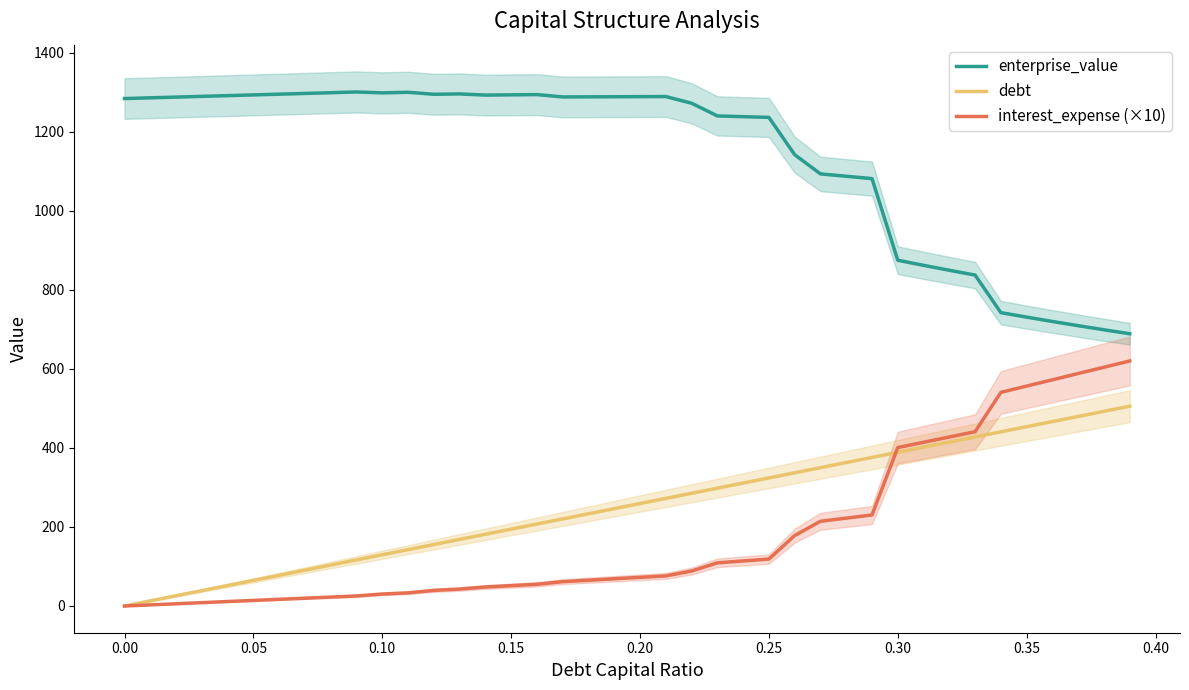

What is the approximate value of enterprise_value at 0.25?

1236.7